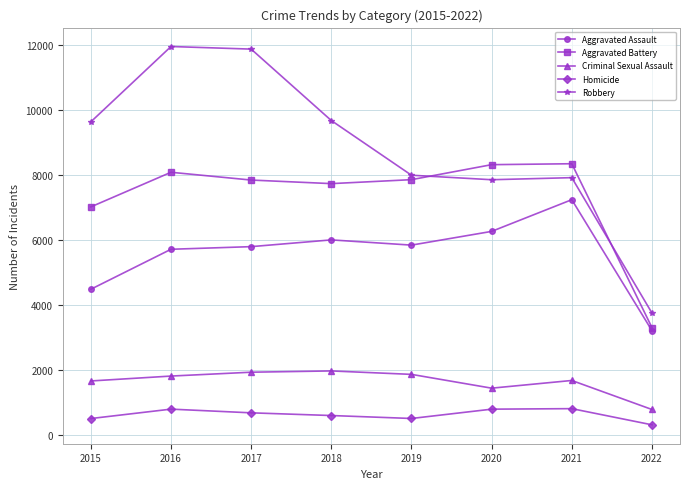

What is the value of the Aggravated Battery point at the 5th from the left?

7857